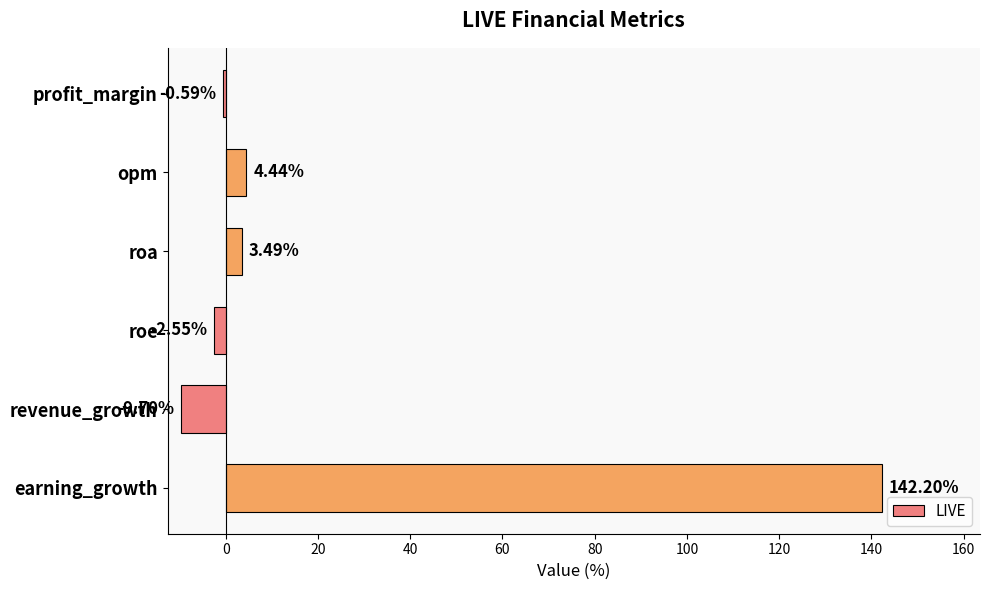

What is the label of the 3rd bar from the top?

roa